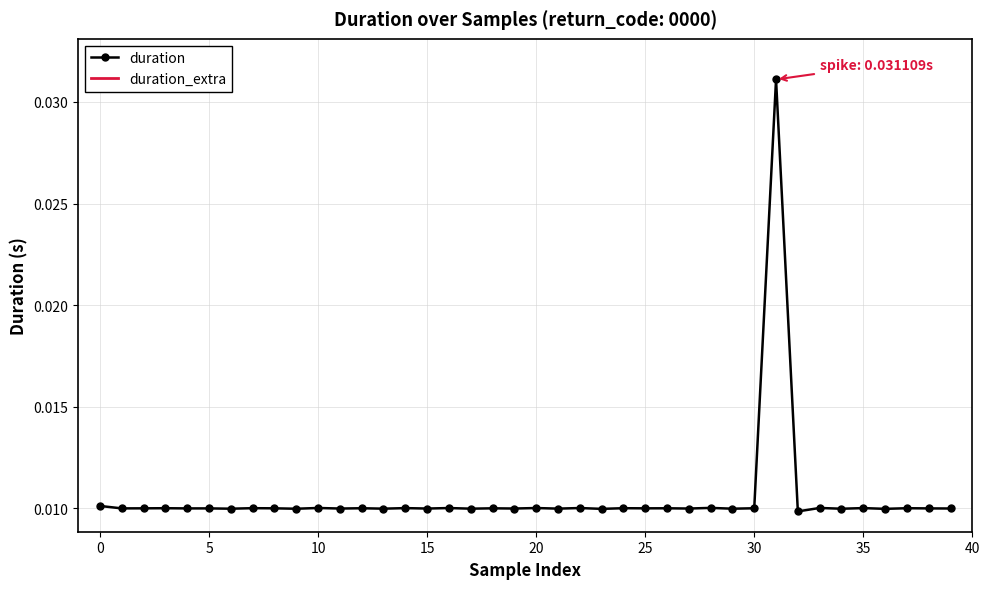

Count the number of categories in the chart.

40